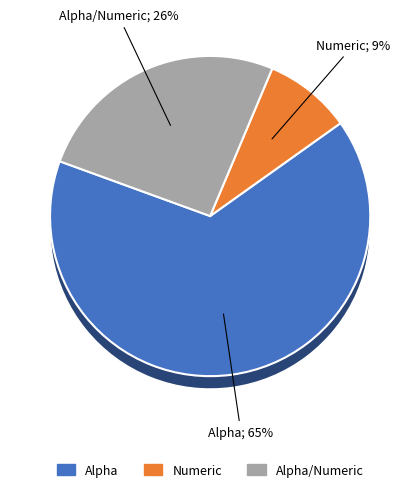

What percentage is NOT represented by Numeric?

91.2%